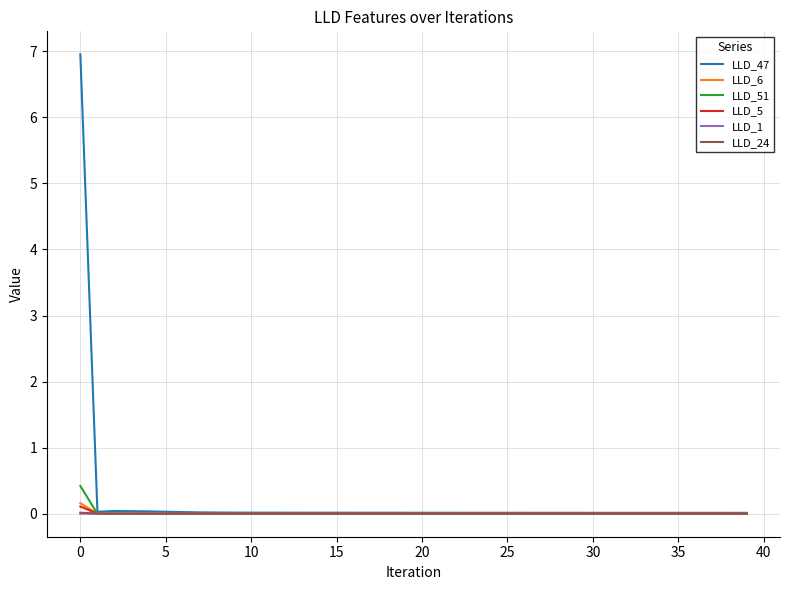

Which series has the largest range (max minus min)?

LLD_47